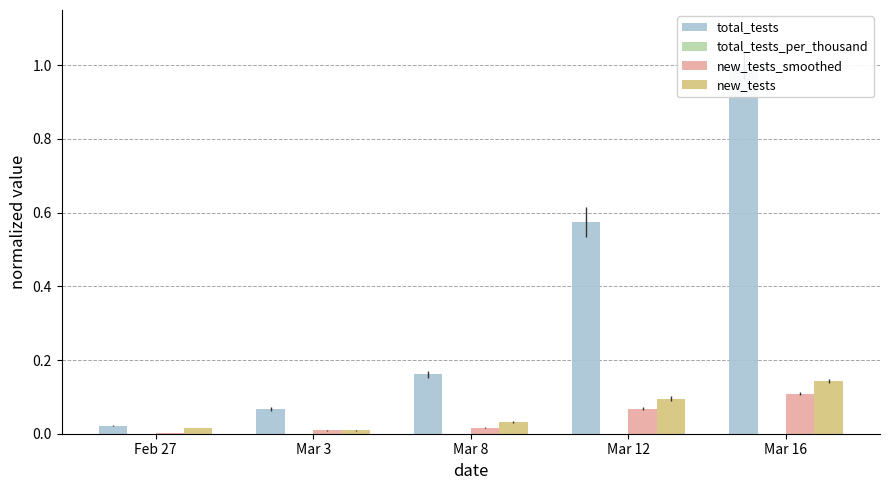

The total_tests_per_thousand series shows 0.0 at Mar 12. True or false?

True